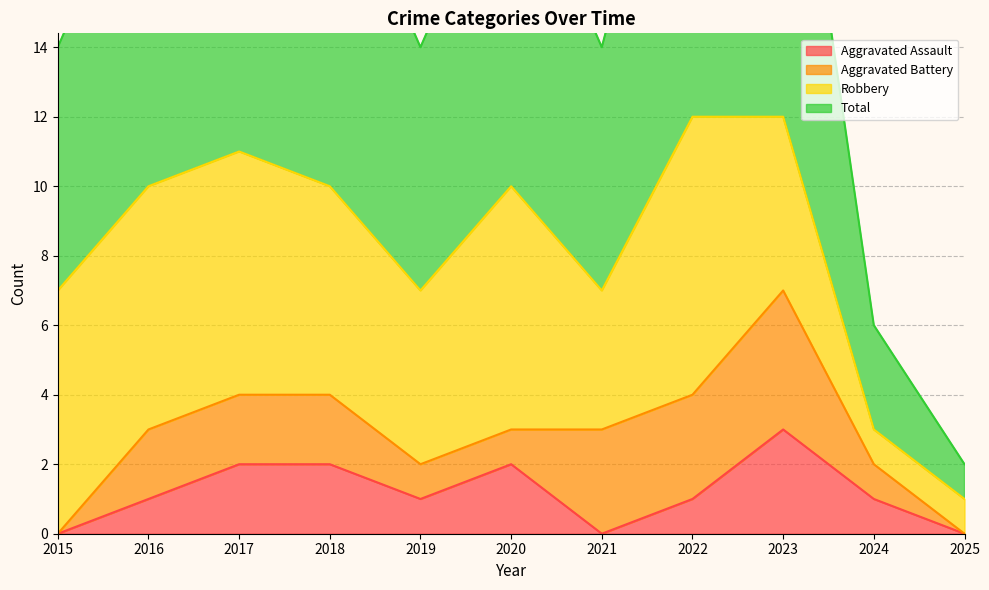

At which category does Total reach its first local valley?

2019